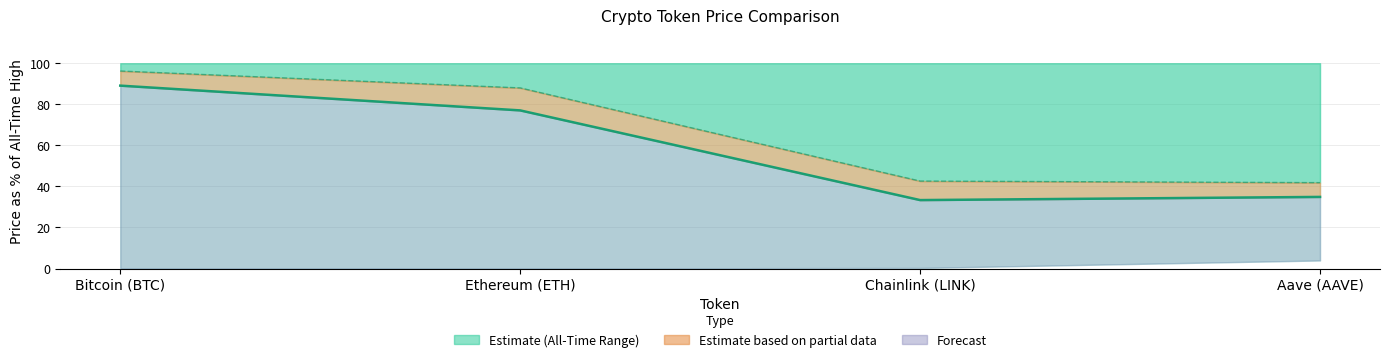

True or false: Current Price (% of ATH) has more than 1 points higher than both neighbors.

False